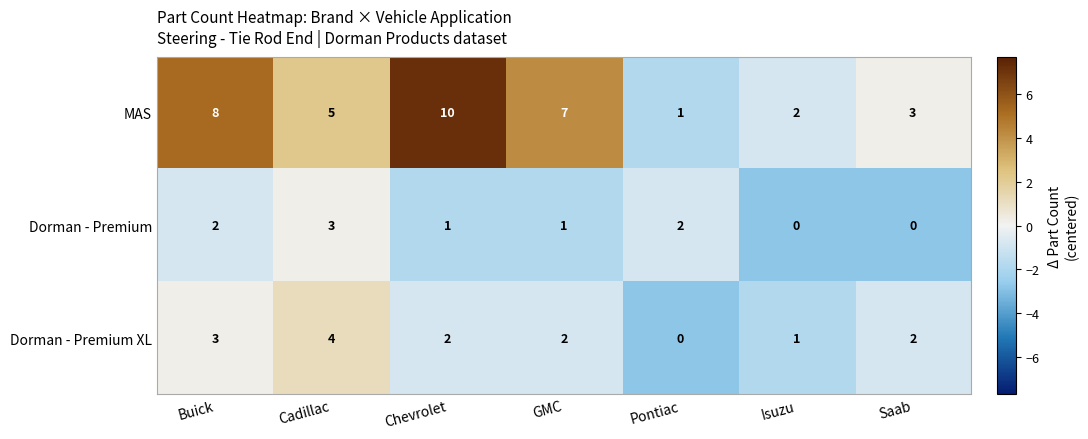

What is the maximum value shown in the chart?

10